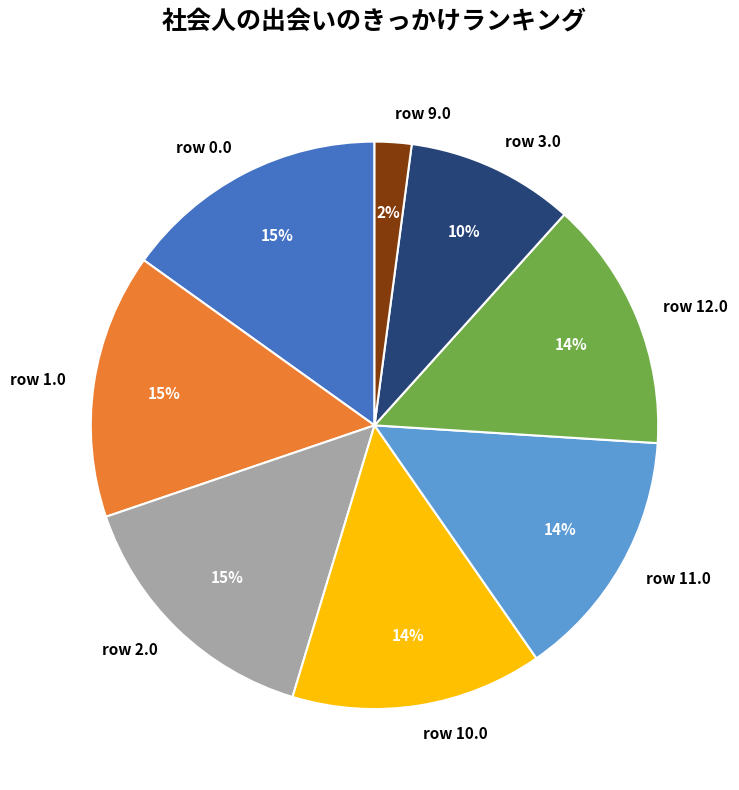

What is the smallest slice in the pie chart?

row 9.0